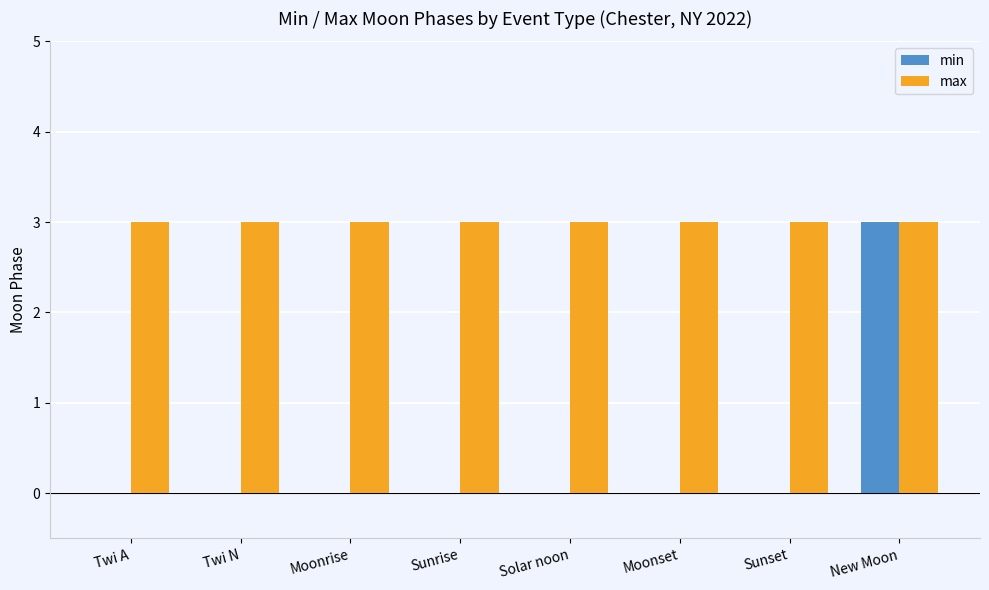

What is the greatest value displayed?

3